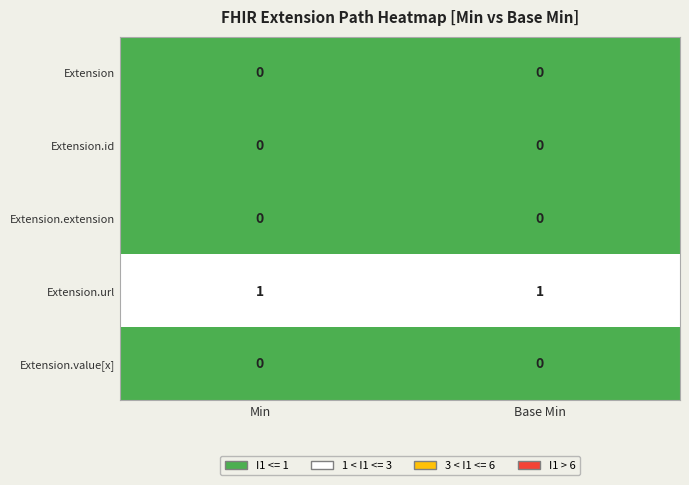

Reading left to right, list all the values displayed in this chart.

Extension: Min=0	Base Min=0
Extension.id: Min=0	Base Min=0
Extension.extension: Min=0	Base Min=0
Extension.url: Min=1	Base Min=1
Extension.value[x]: Min=0	Base Min=0